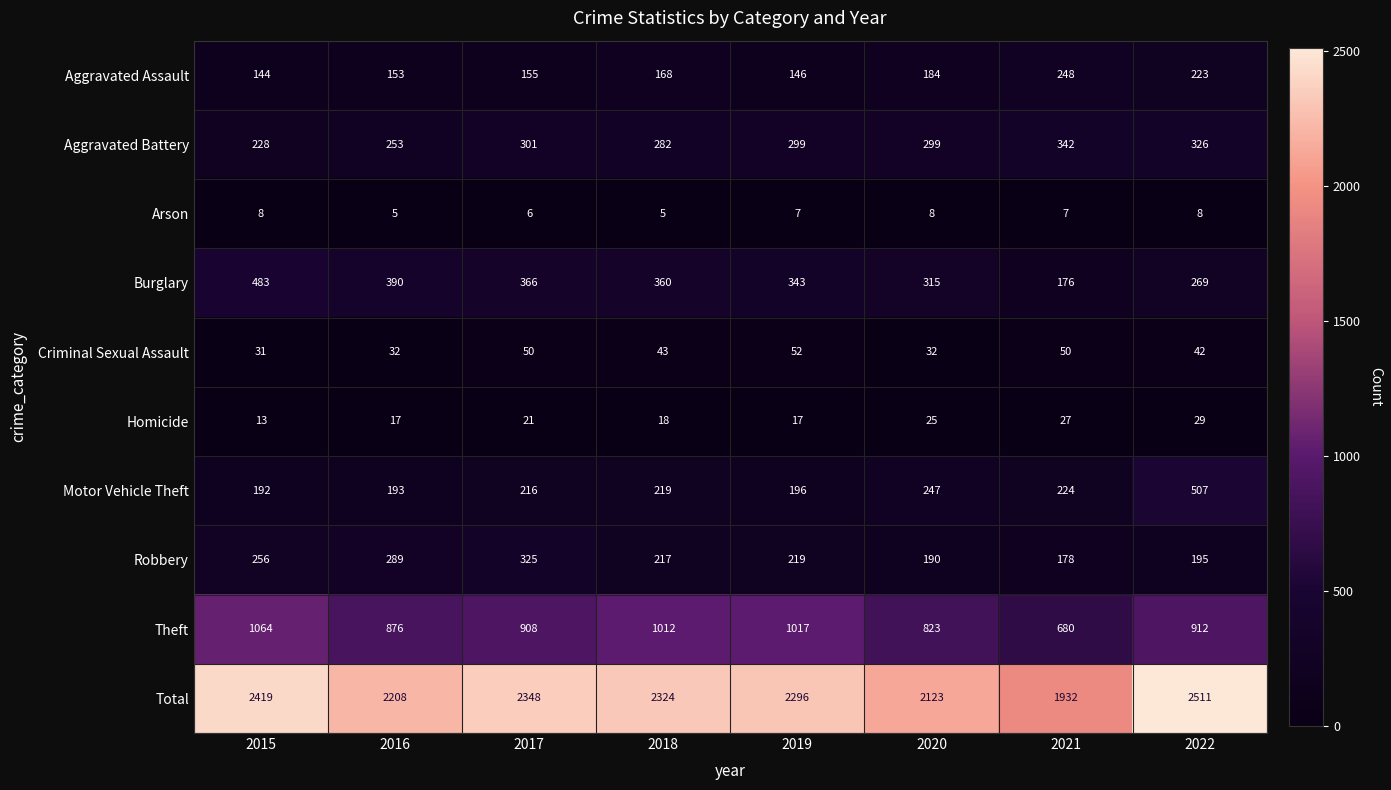

List the series in order of their peak value, highest first.

Total, Theft, Motor Vehicle Theft, Burglary, Aggravated Battery, Robbery, Aggravated Assault, Criminal Sexual Assault, Homicide, Arson